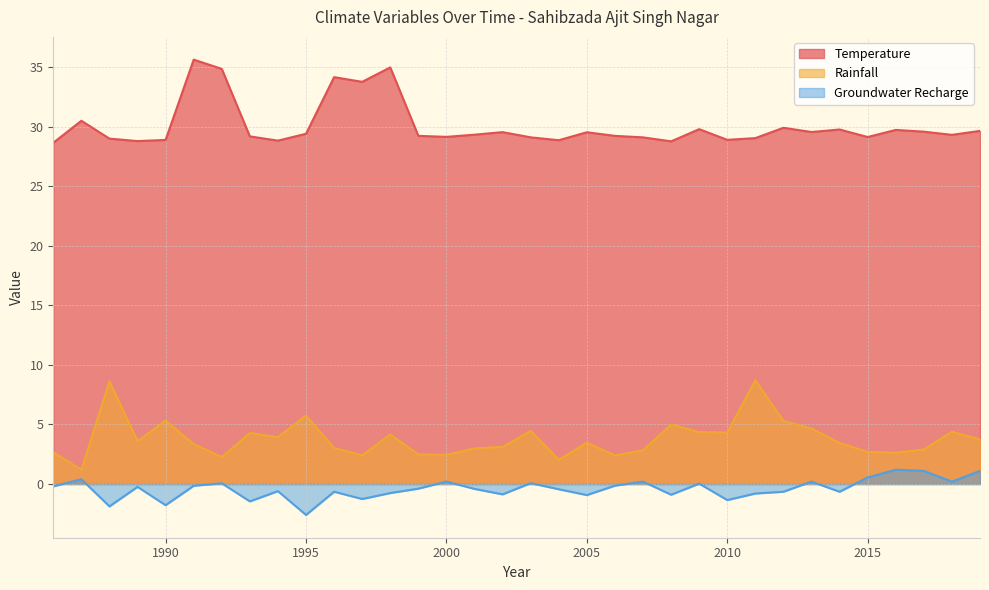

Reading left to right, extract all data points from this chart.

Temperature: 1986=28.7	1987=30.5	1988=29.0	1989=28.8	1990=28.9	1991=35.6	1992=34.9	1993=29.2	1994=28.8	1995=29.4	1996=34.2	1997=33.8	1998=35.0	1999=29.2	2000=29.2	2001=29.3	2002=29.6	2003=29.1	2004=28.9	2005=29.5	2006=29.2	2007=29.1	2008=28.8	2009=29.8	2010=28.9	2011=29.1	2012=29.9	2013=29.6	2014=29.8	2015=29.1	2016=29.7	2017=29.6	2018=29.3	2019=29.7
Rainfall: 1986=2.7	1987=1.2	1988=8.6	1989=3.6	1990=5.3	1991=3.3	1992=2.3	1993=4.3	1994=3.9	1995=5.8	1996=3.0	1997=2.4	1998=4.2	1999=2.5	2000=2.5	2001=3.0	2002=3.1	2003=4.5	2004=2.0	2005=3.5	2006=2.4	2007=2.8	2008=5.0	2009=4.4	2010=4.3	2011=8.7	2012=5.3	2013=4.7	2014=3.4	2015=2.7	2016=2.6	2017=2.9	2018=4.4	2019=3.7
Groundwater Recharge: 1986=-0.2	1987=0.4	1988=-1.9	1989=-0.2	1990=-1.8	1991=-0.2	1992=0.1	1993=-1.5	1994=-0.6	1995=-2.6	1996=-0.7	1997=-1.3	1998=-0.8	1999=-0.4	2000=0.2	2001=-0.4	2002=-0.9	2003=0.1	2004=-0.4	2005=-0.9	2006=-0.1	2007=0.2	2008=-0.9	2009=0.0	2010=-1.3	2011=-0.8	2012=-0.6	2013=0.2	2014=-0.6	2015=0.5	2016=1.2	2017=1.1	2018=0.2	2019=1.1